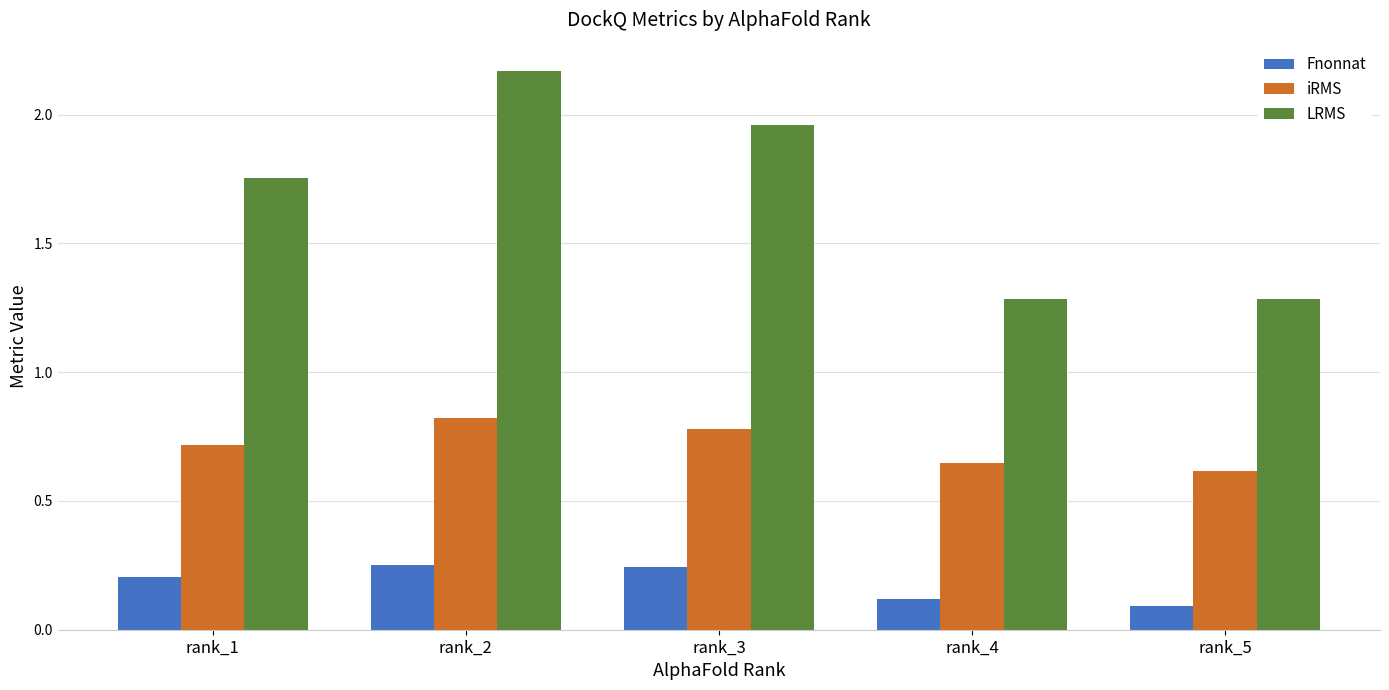

What are all the series names shown in the legend?

Fnonnat, iRMS, LRMS